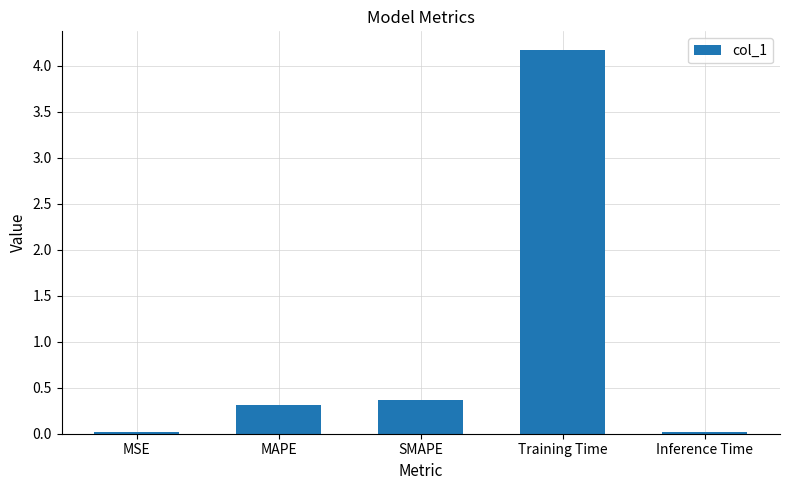

Between Training Time and SMAPE, which is larger?

Training Time